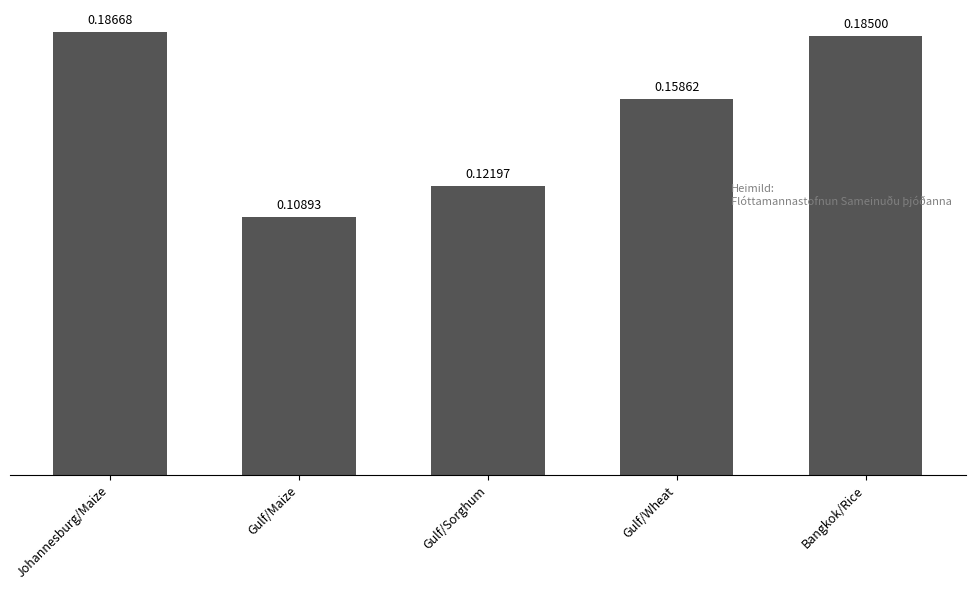

Is it true that the value at Bangkok/Rice is 0.3?

False